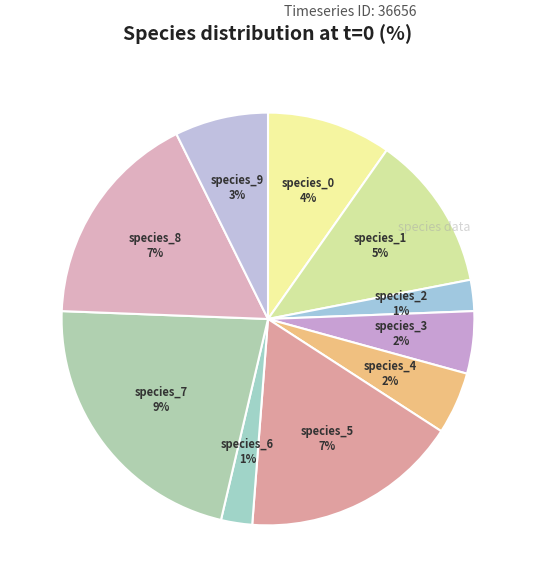

Which slice is the largest?

species_7